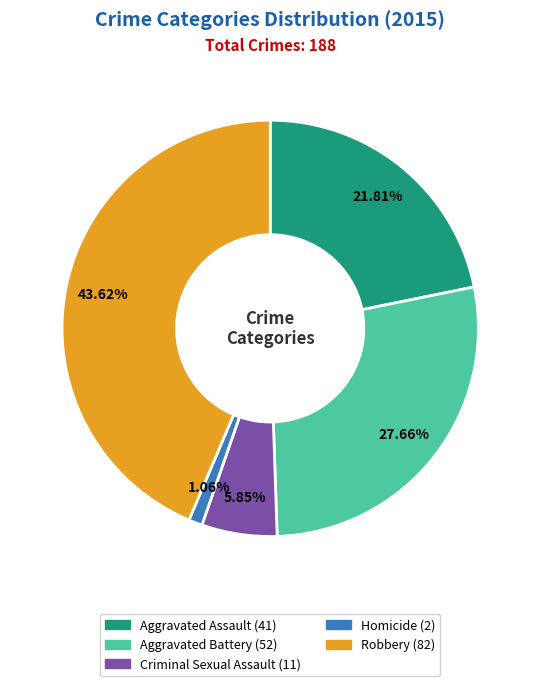

Does Criminal Sexual Assault represent more than half of the total?

No